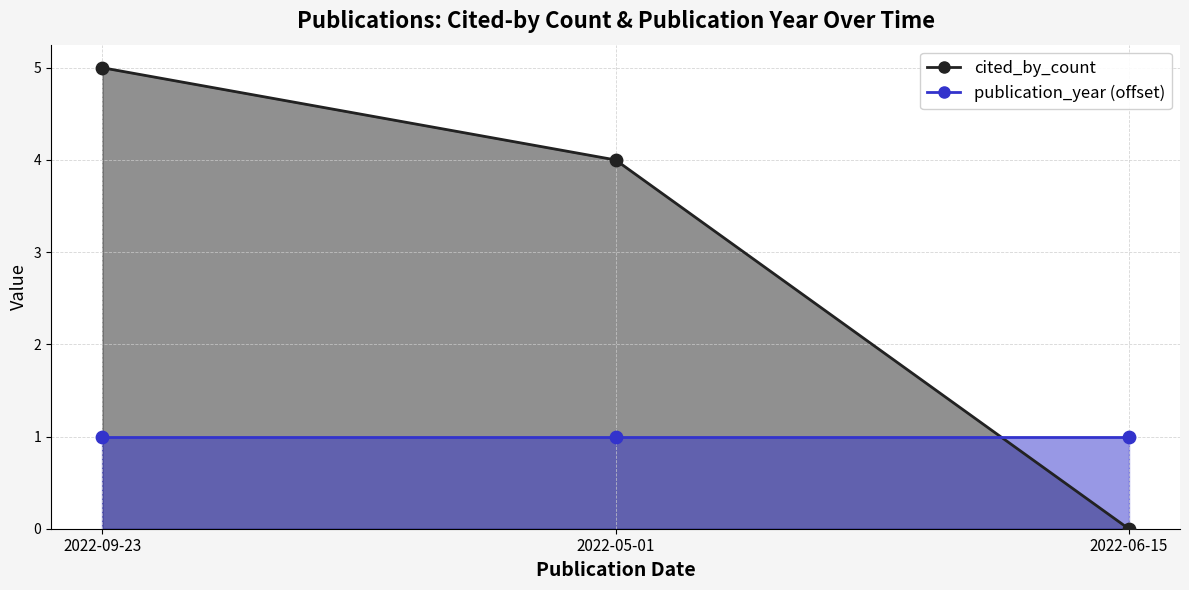

Approximately how many times larger is the value at 2022-05-01 compared to 2022-09-23?

0.8